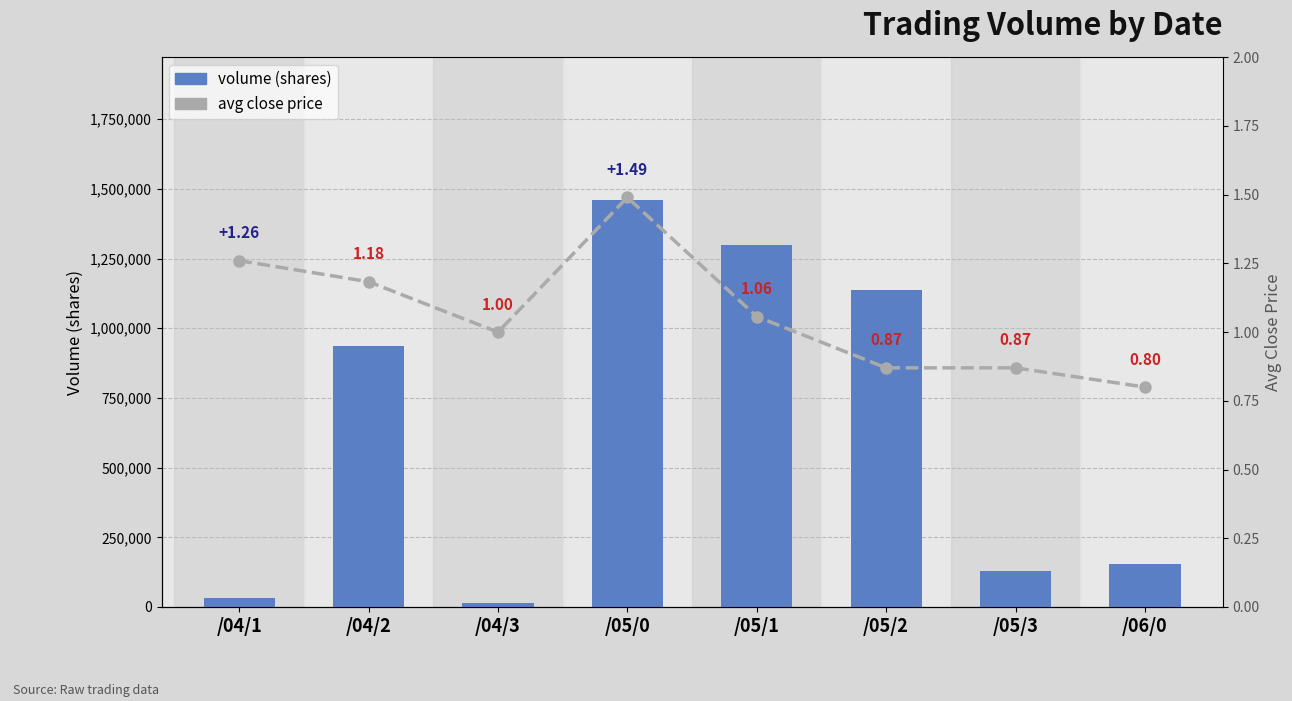

What is the label of the 2nd bar from the right?

/05/3